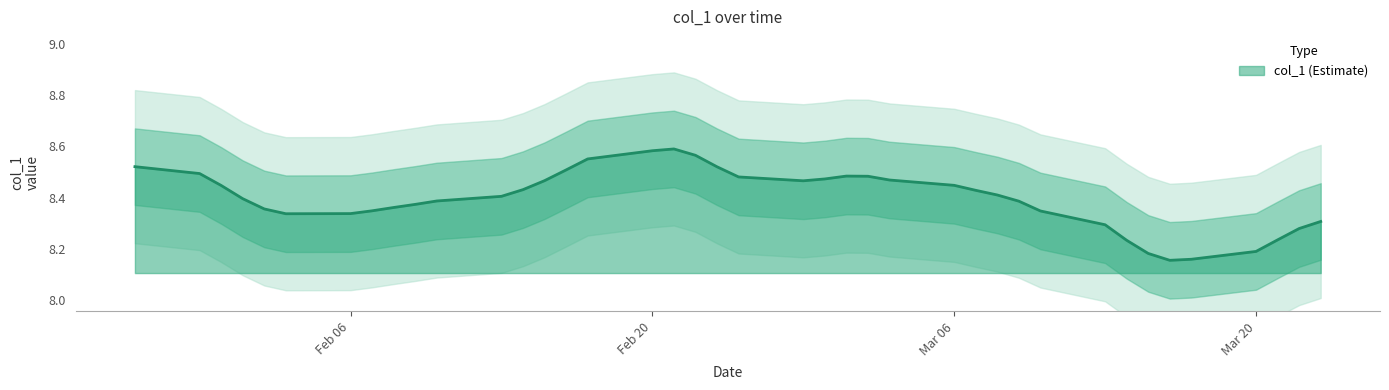

What is the change in value from 2023-01-31 to 2023-03-02?

-0.1